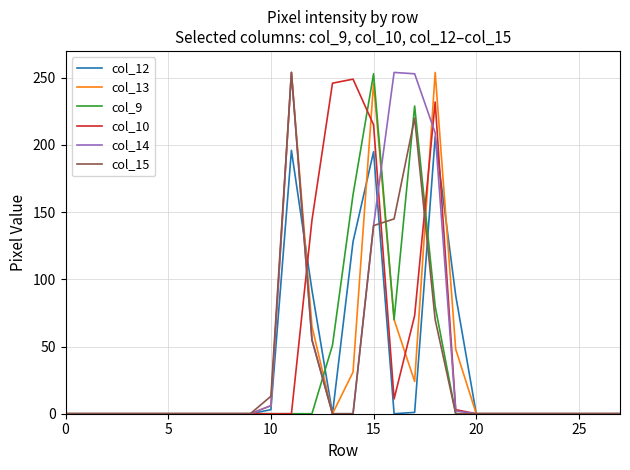

Which category has the highest value across all series?

11